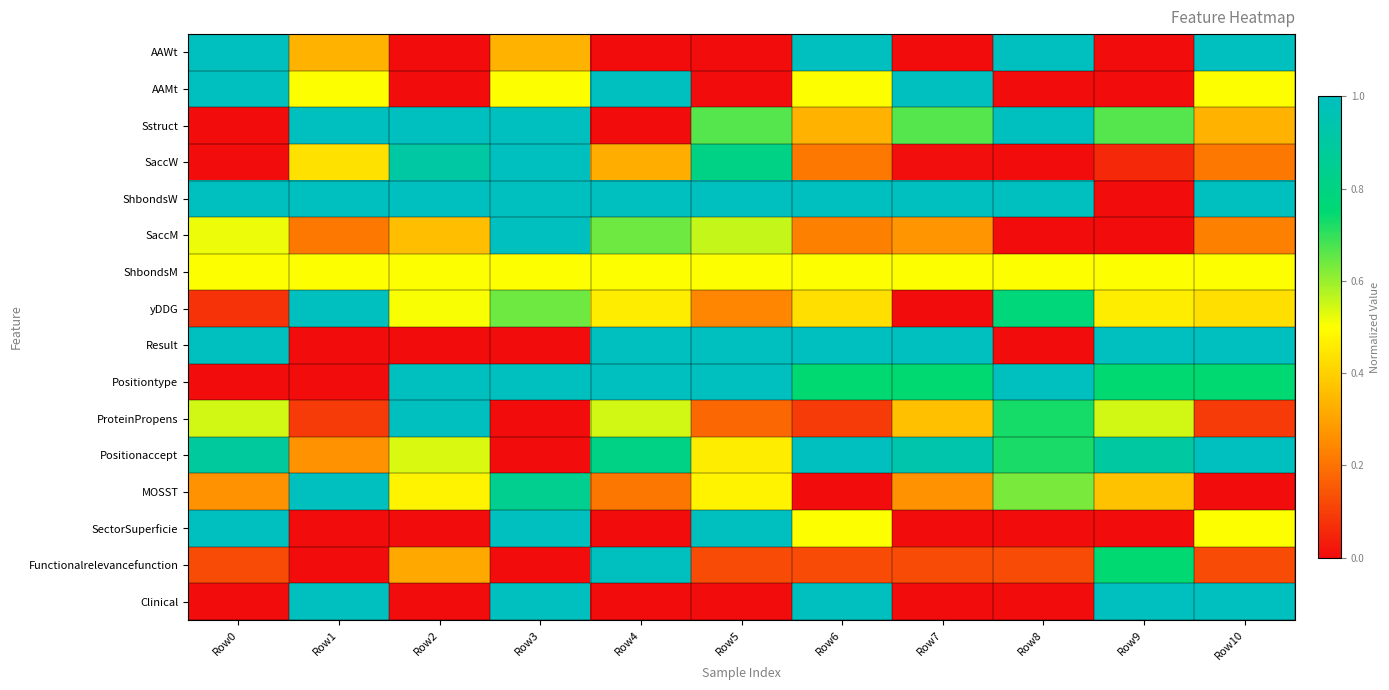

At which category is the sum across all series the highest?

Row3